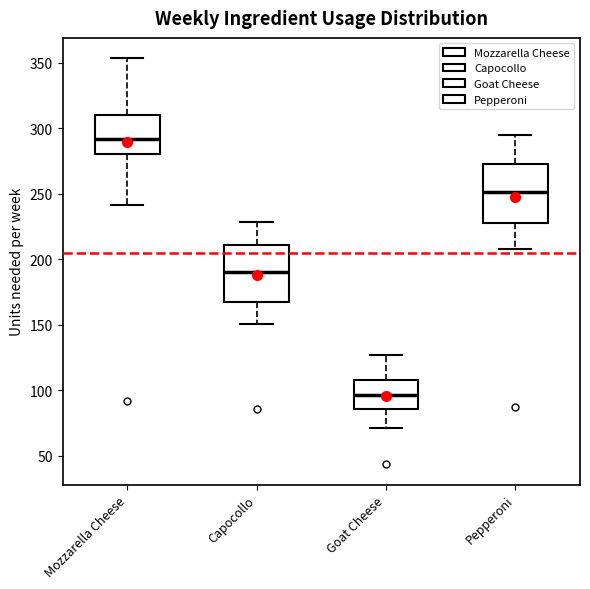

Reading left to right, transcribe this box plot: for each box, give where its median line is, the range the box spans, and where its two whiskers end, as read against the y-axis. The values are not printed on the chart, so give them approximately, as read against the axis.

Mozzarella Cheese: median 290, box 280 to 310, whiskers 240 to 355
Capocollo: median 190, box 165 to 210, whiskers 150 to 230
Goat Cheese: median 95, box 85 to 110, whiskers 70 to 125
Pepperoni: median 250, box 230 to 275, whiskers 210 to 295